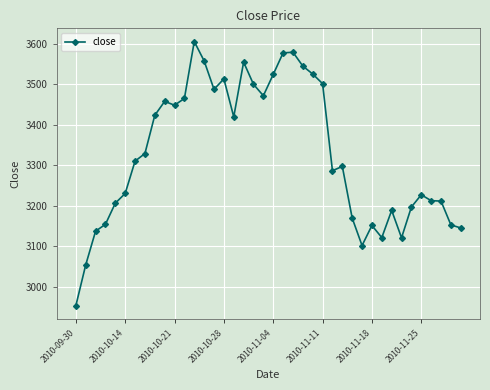

How many lines are shown in the chart?

1